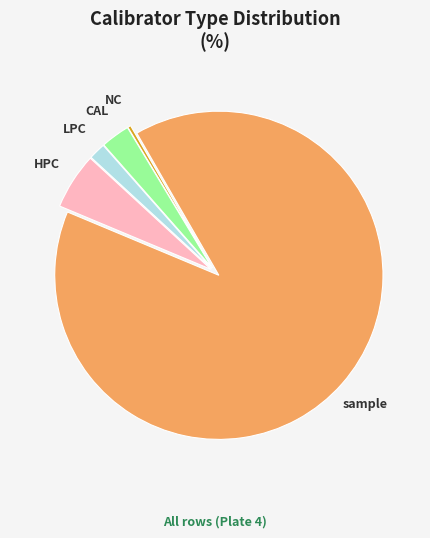

Rank the categories by value from lowest to highest.

NC, LPC, CAL, HPC, sample